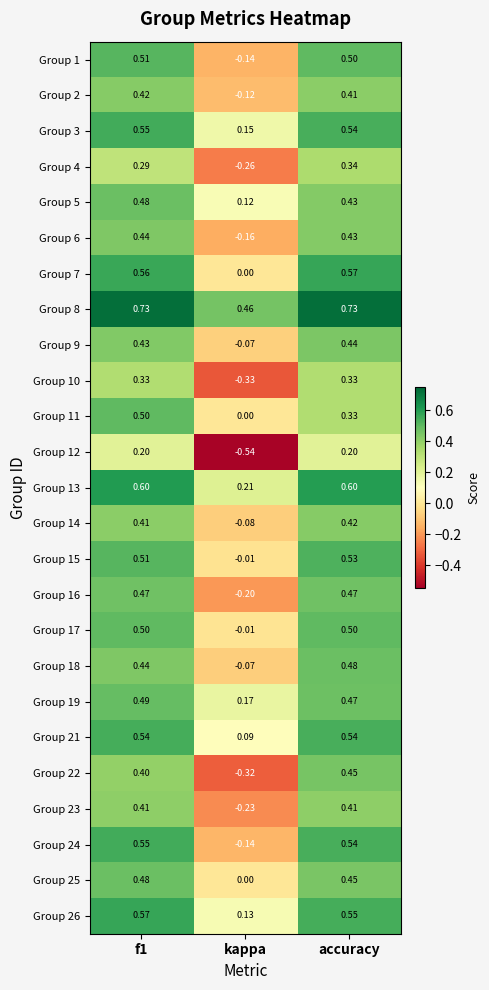

Between f1 and kappa, which series saw the biggest shift?

Group 12